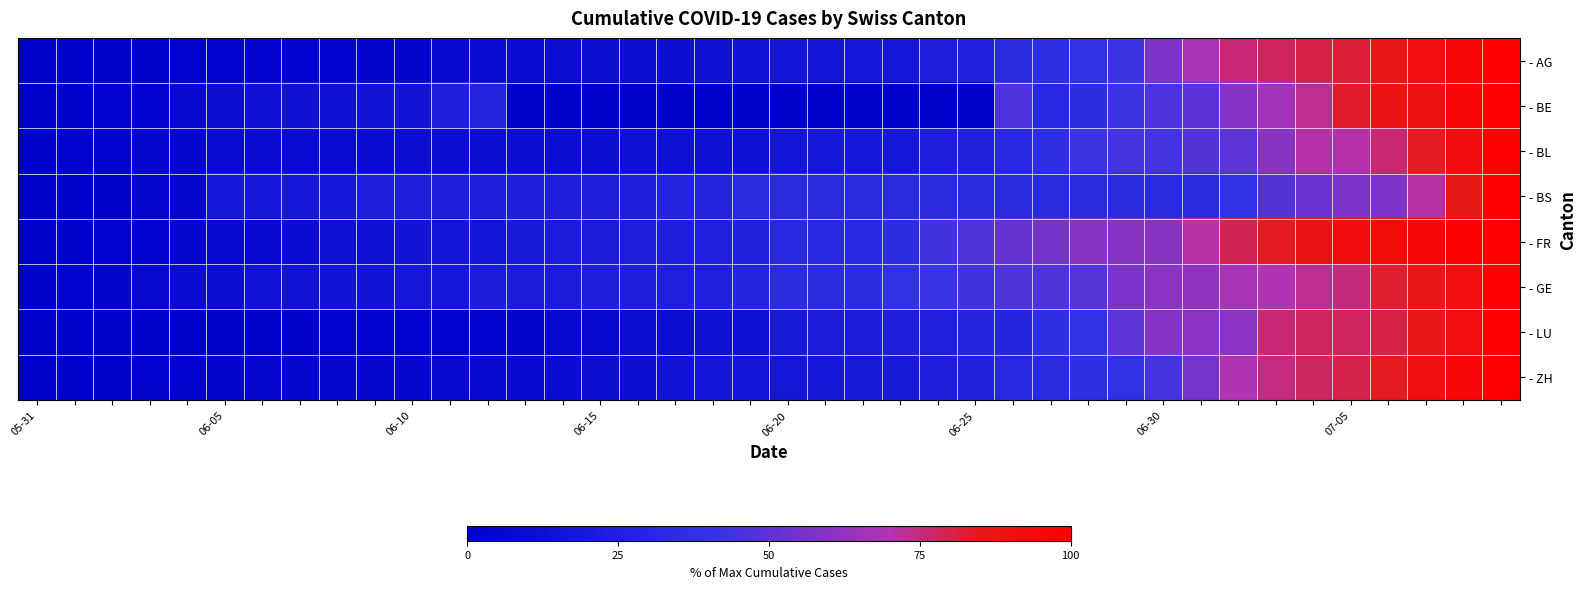

Which series has the largest range (max minus min)?

- AG